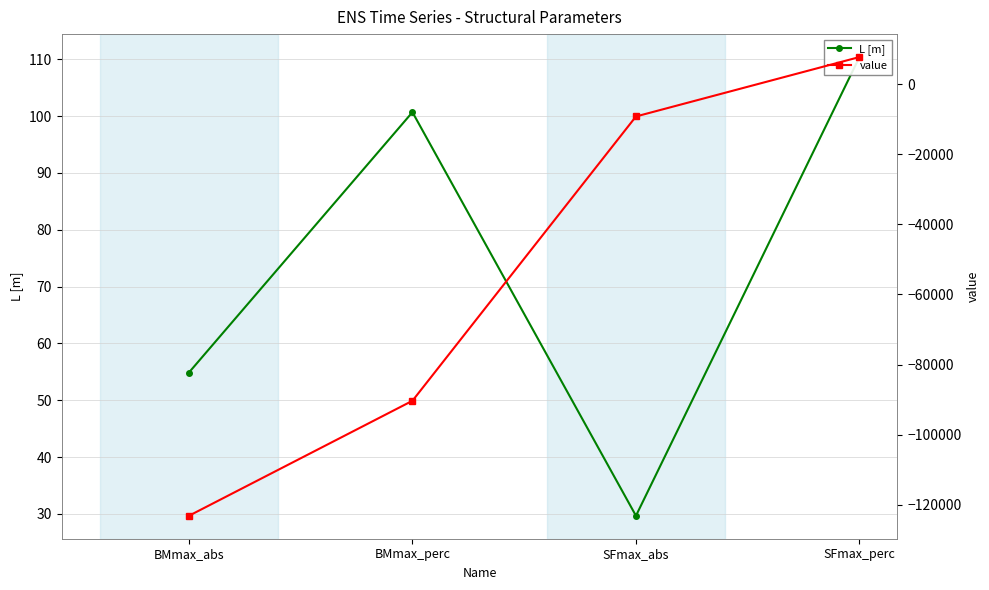

True or false: value and L [m] intersect in this chart.

True